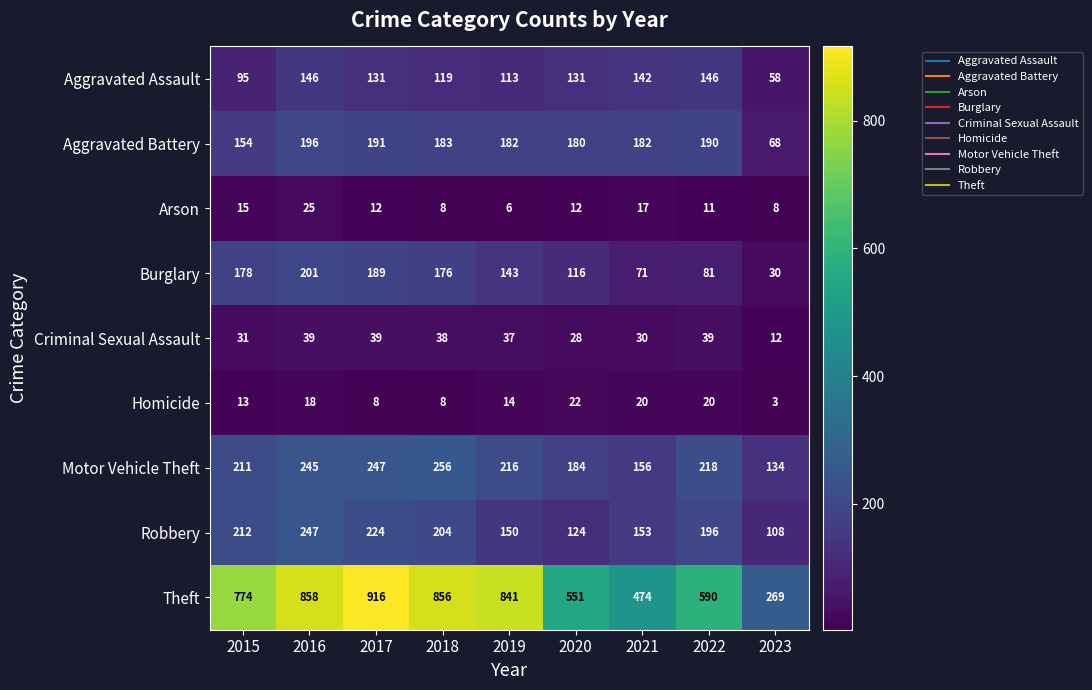

What is the difference between the maximum and minimum values in the Aggravated Battery series?

128